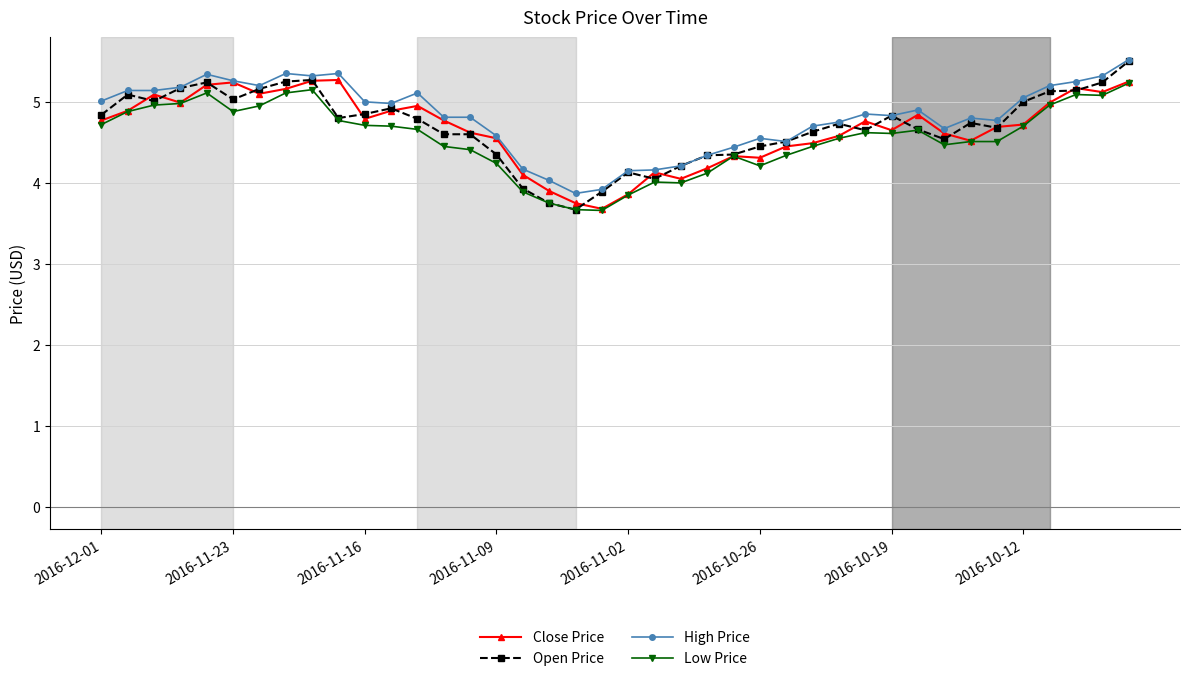

What is the greatest value displayed?

5.5